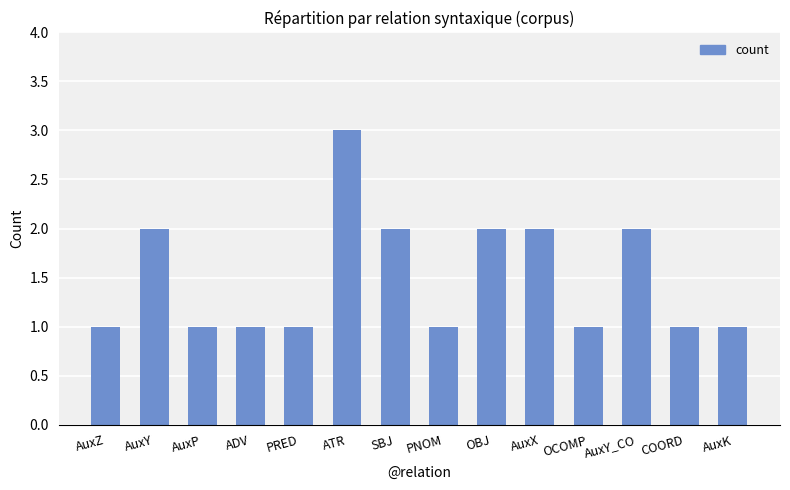

Is it true that the value at AuxY_CO is 2?

True